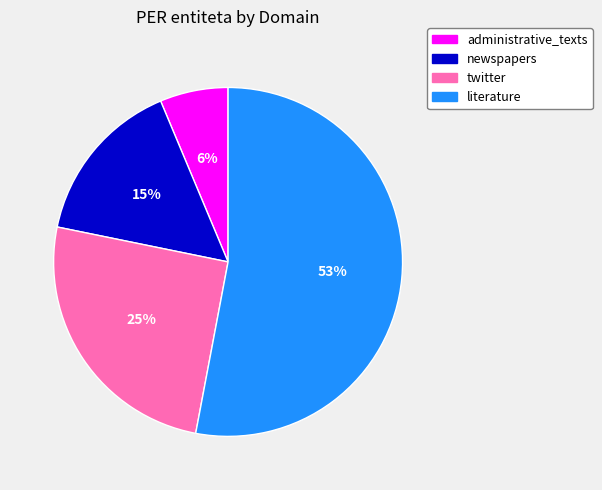

True or false: literature accounts for 60% of the total.

False